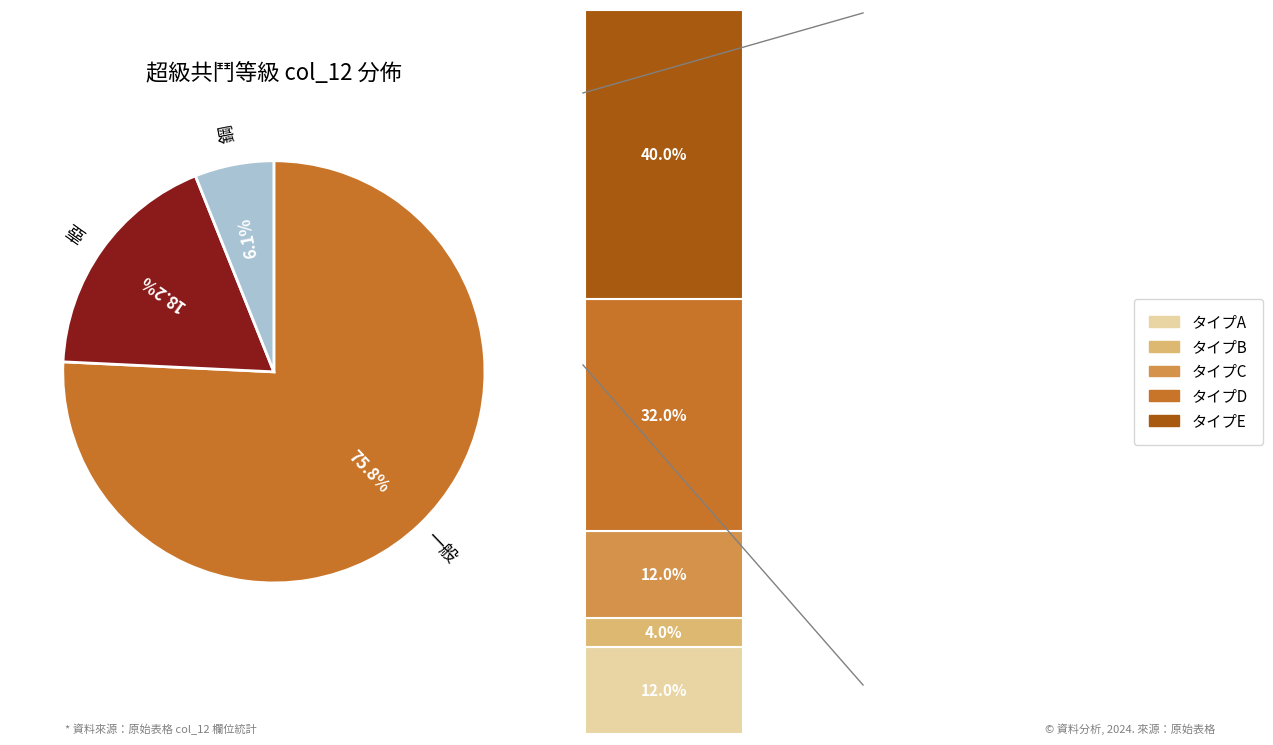

Rank the categories by value from lowest to highest.

鋼, 壺, 一般